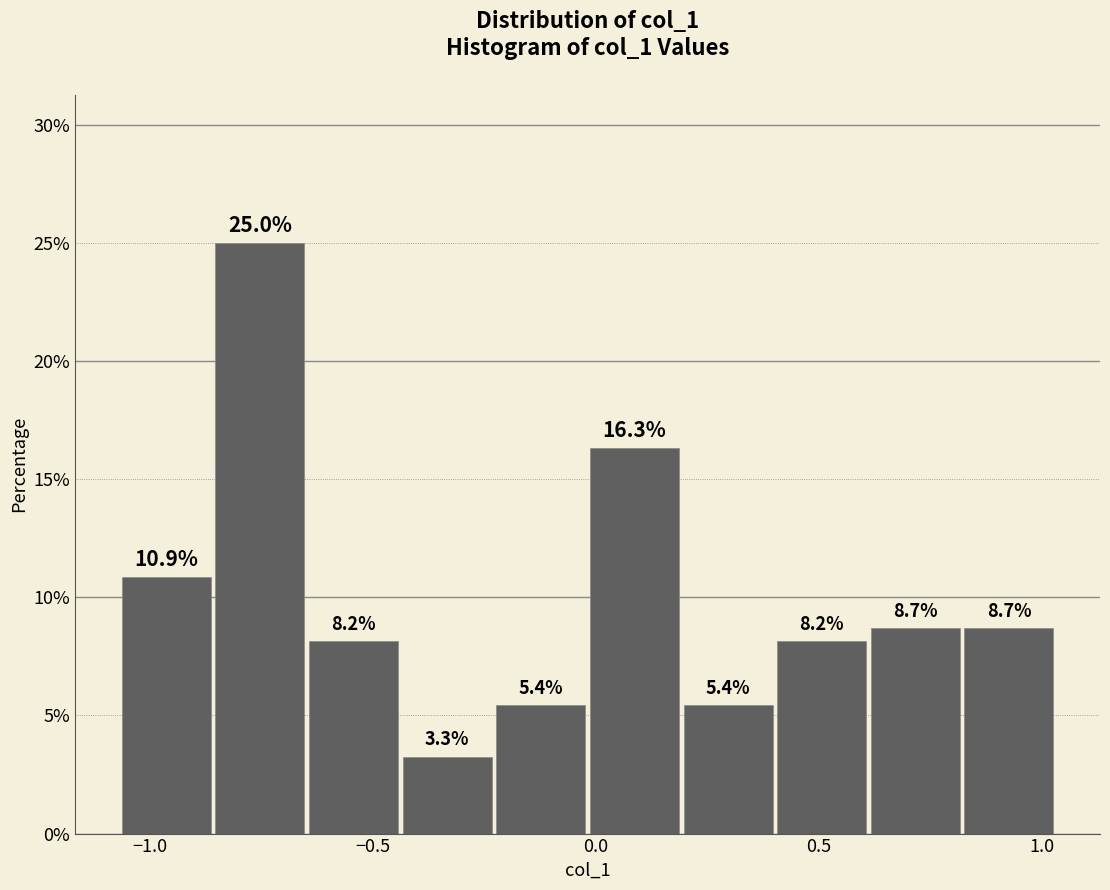

Reading left to right, list every bar in this chart as the range it spans on the x-axis followed by its height. The bar edges are not printed on the chart, so give them approximately, as read against the axis.

-1.05 to -0.85: 10.9
-0.85 to -0.65: 25.0
-0.65 to -0.45: 8.2
-0.45 to -0.25: 3.3
-0.25 to 0.00: 5.4
0.00 to 0.20: 16.3
0.20 to 0.40: 5.4
0.40 to 0.60: 8.2
0.60 to 0.80: 8.7
0.80 to 1.05: 8.7